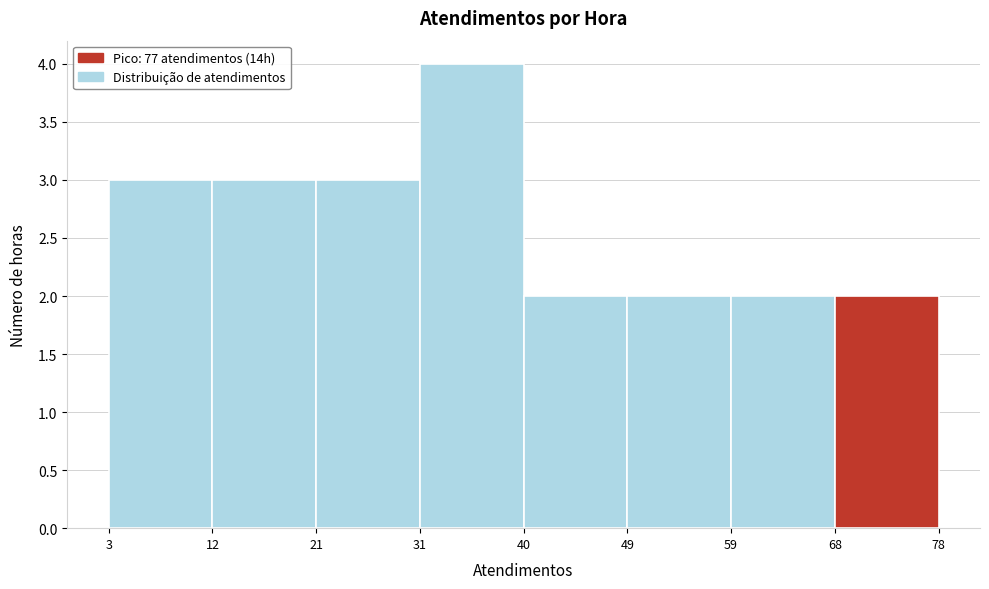

Reading left to right, transcribe all the data shown in this chart.

3	3	3	4	2	2	2	2